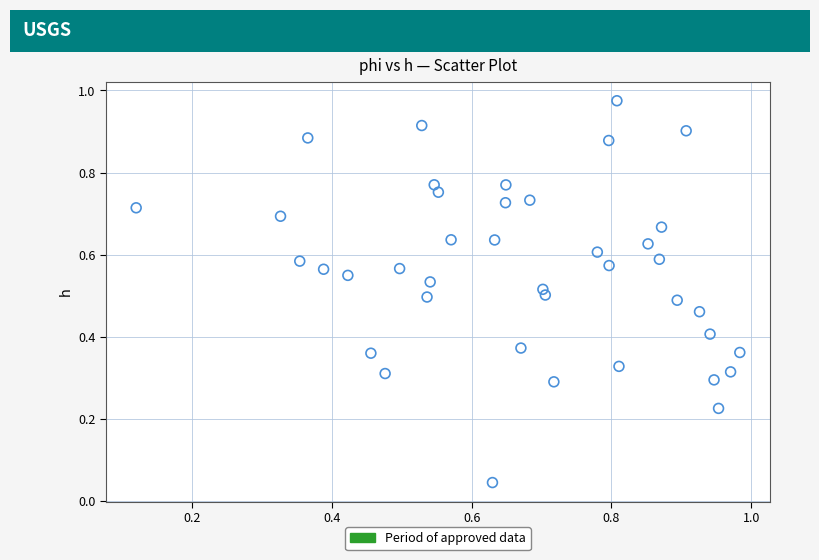

Count the number of points in this scatter plot.

40